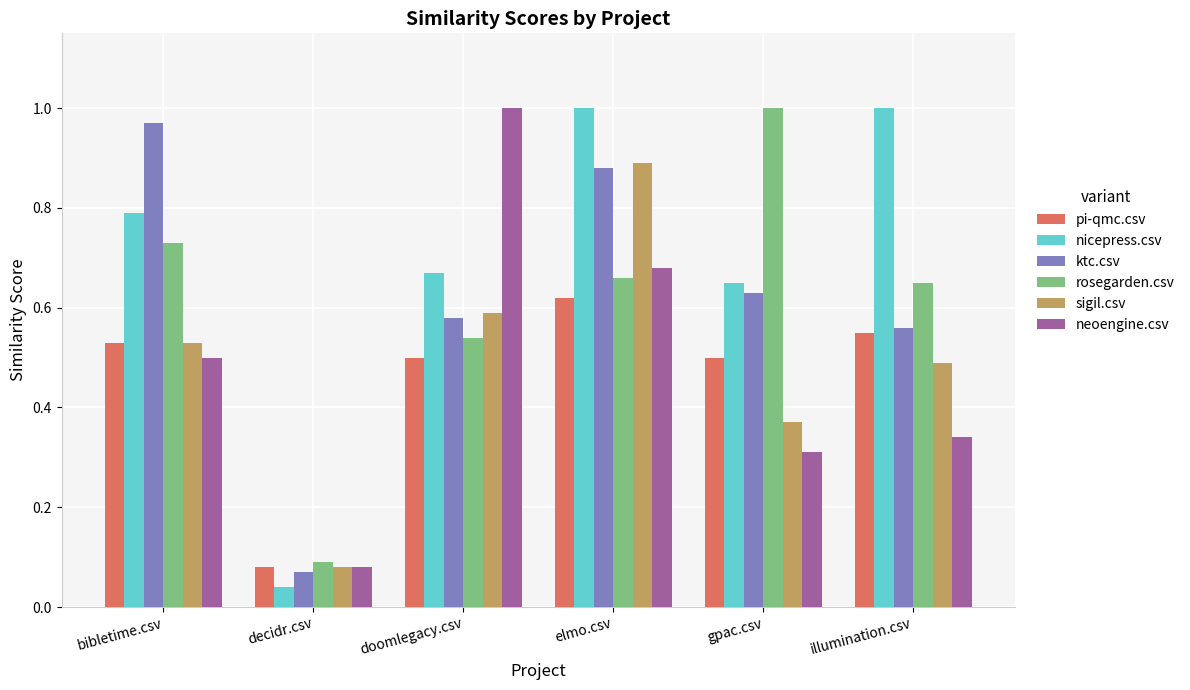

What are all the series names shown in the legend?

pi-qmc.csv, nicepress.csv, ktc.csv, rosegarden.csv, sigil.csv, neoengine.csv